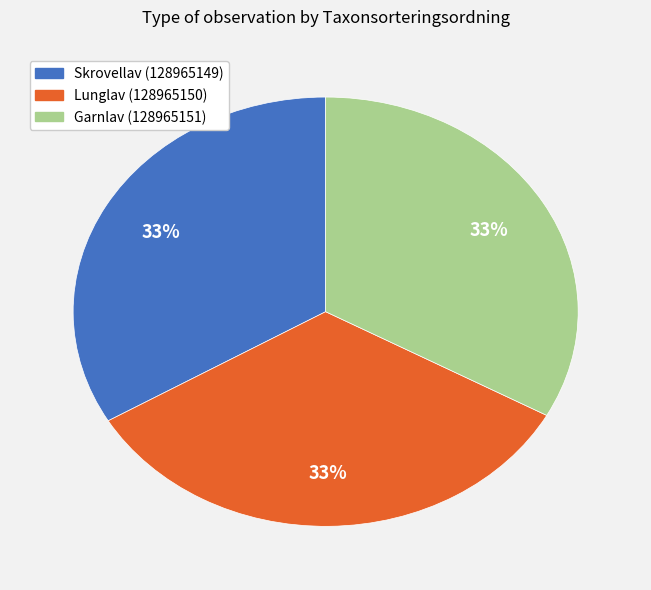

Is there any slice that represents more than half of the pie?

No